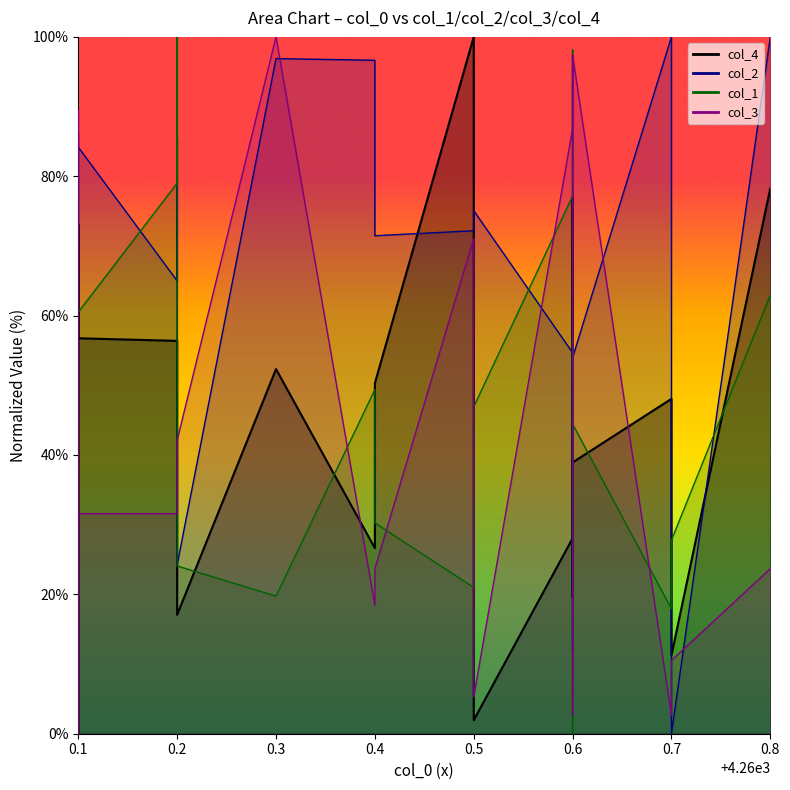

What is the sum of all col_3 values?

857.9